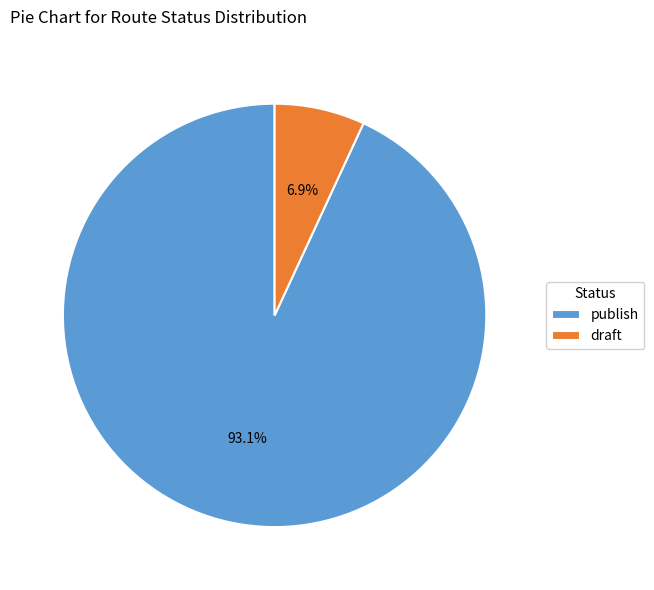

Which has a higher value, draft or publish?

publish